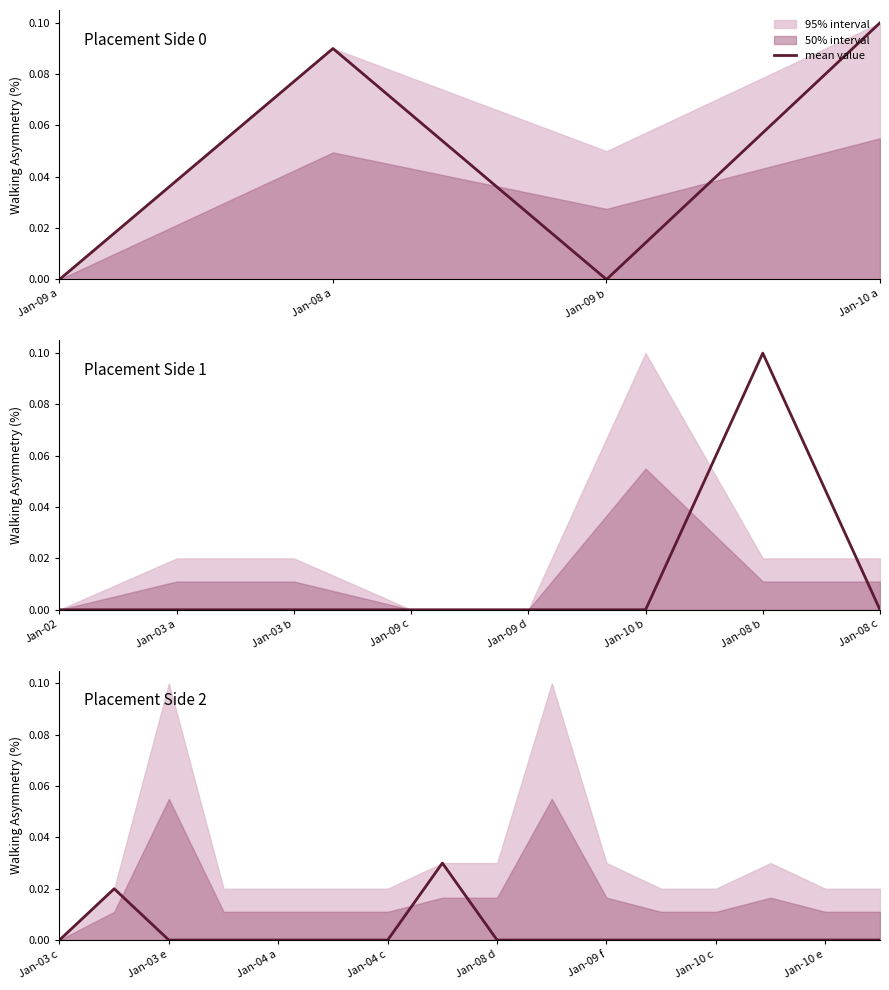

Which category has the lowest value across all series?

Jan-03 c